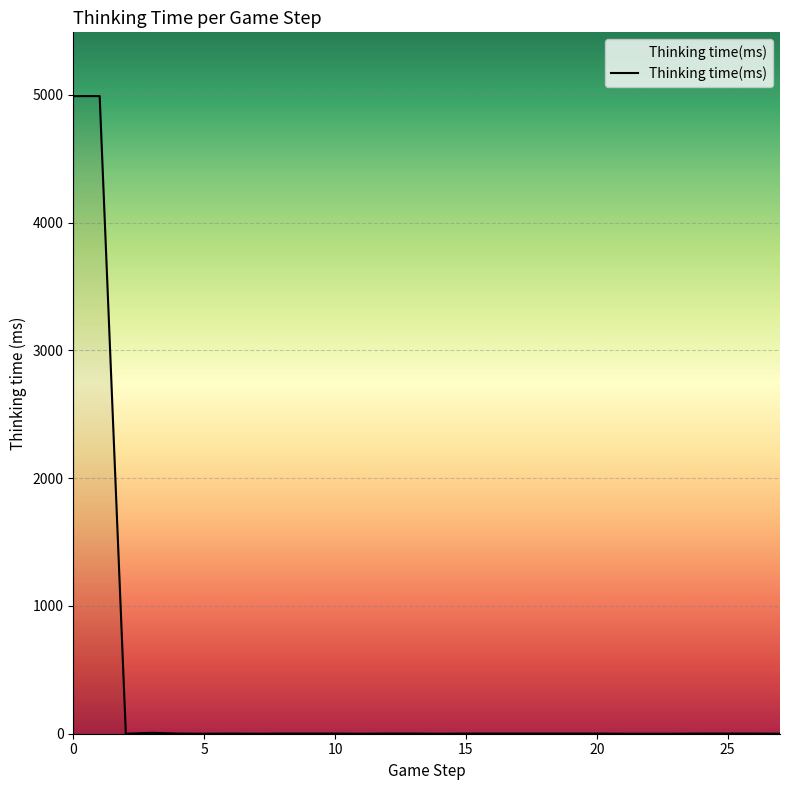

What is the greatest value displayed?

4990